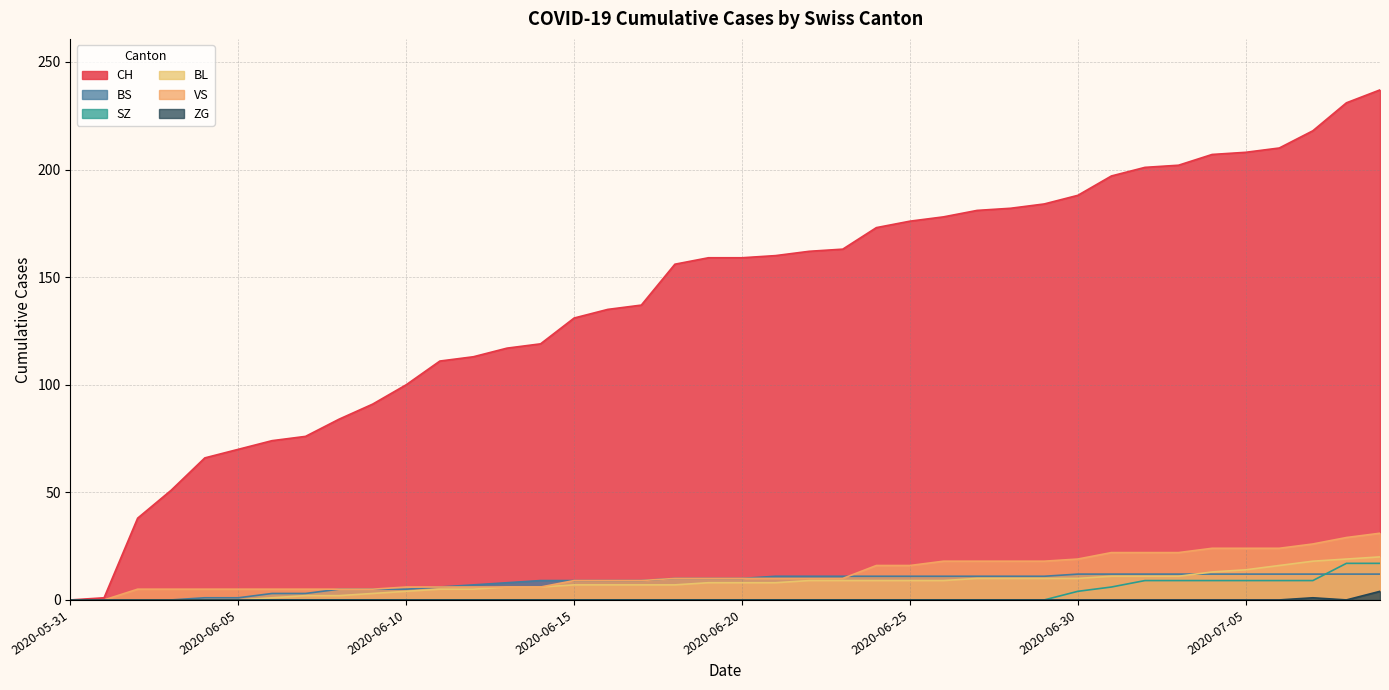

At which label does CH first exceed 159?

2020-06-21